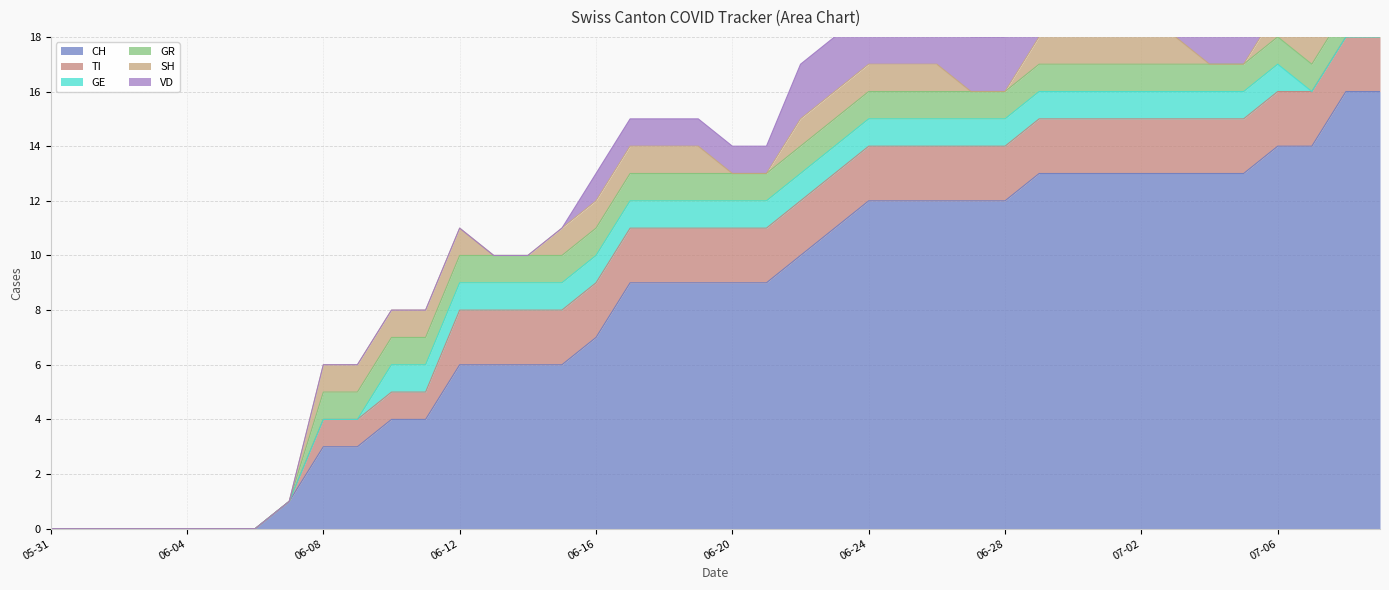

Does the chart have visible grid lines?

Yes